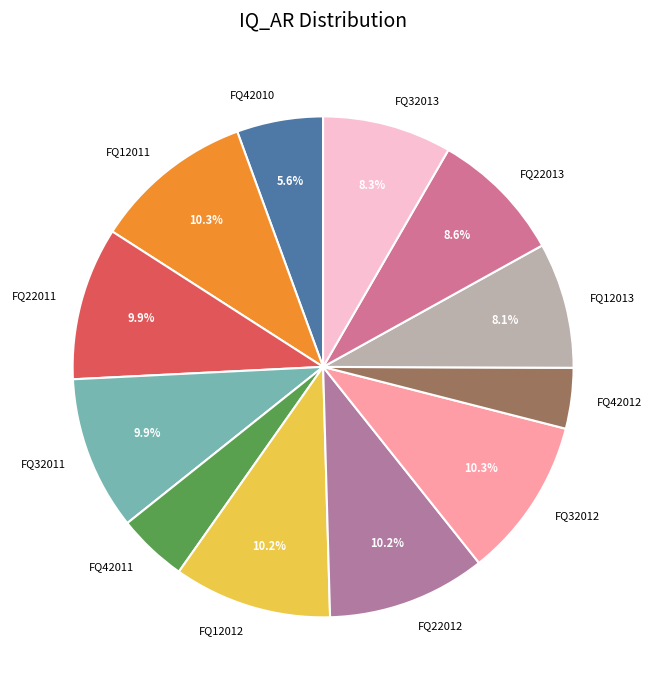

Between FQ42010 and FQ22013, which is larger?

FQ22013